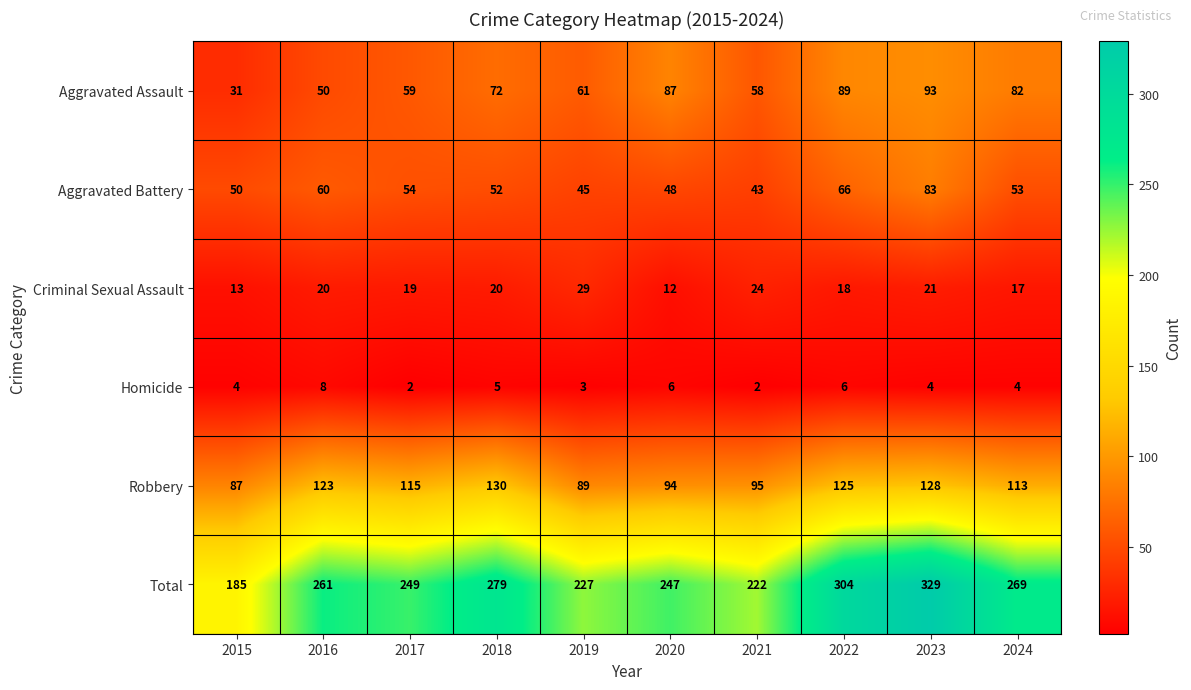

What is the difference between the maximum and minimum values in the Total series?

144